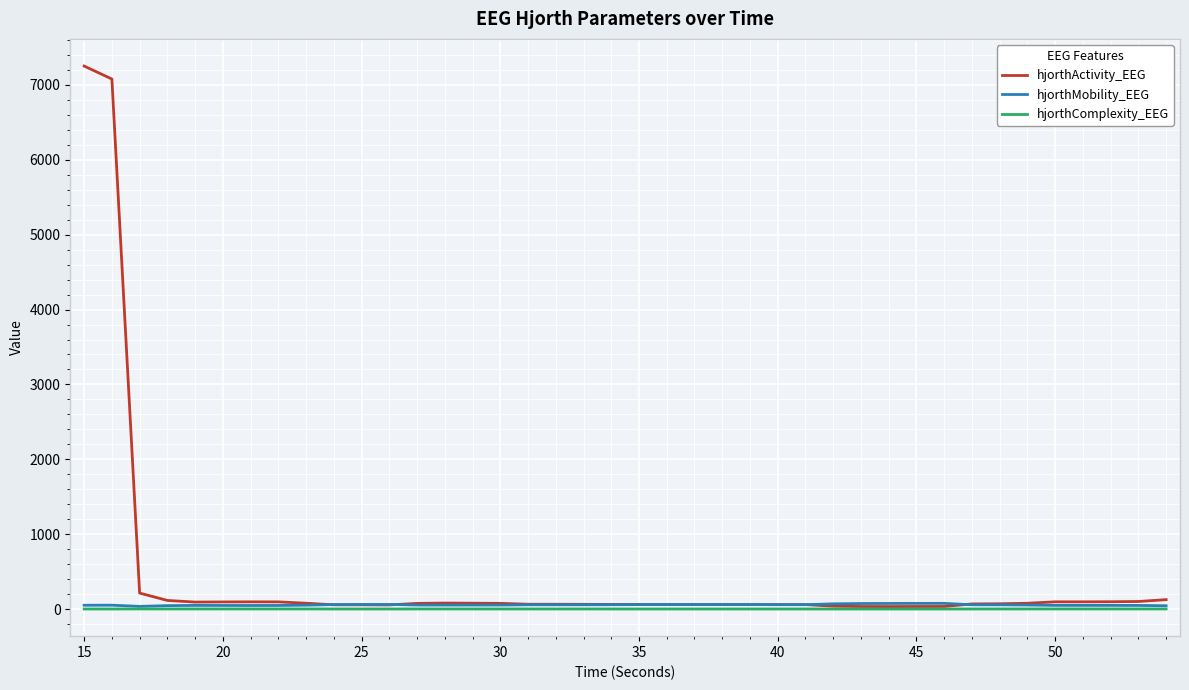

Which series has the largest total across all categories?

hjorthActivity_EEG